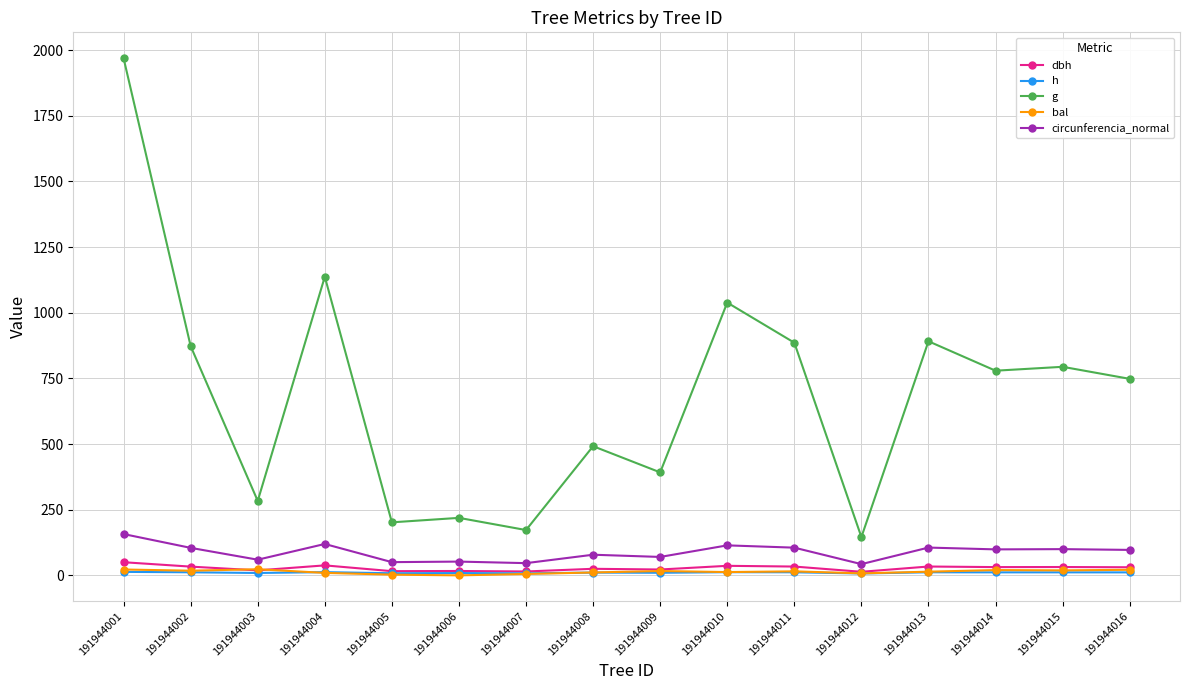

True or false: bal and g cross at least once.

False